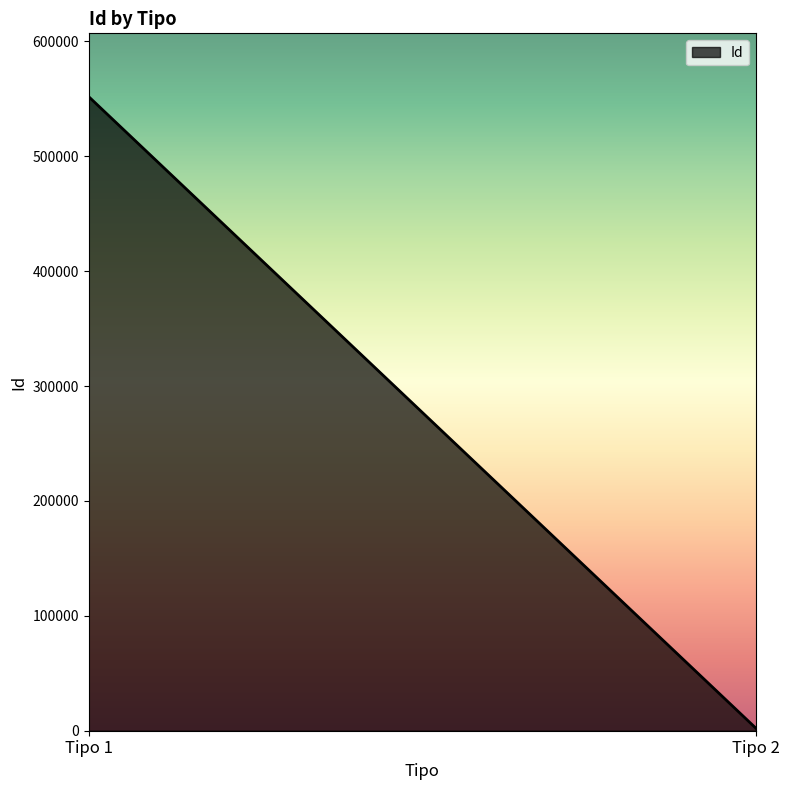

Approximately how many times larger is the value at 2 compared to 2?

0.1